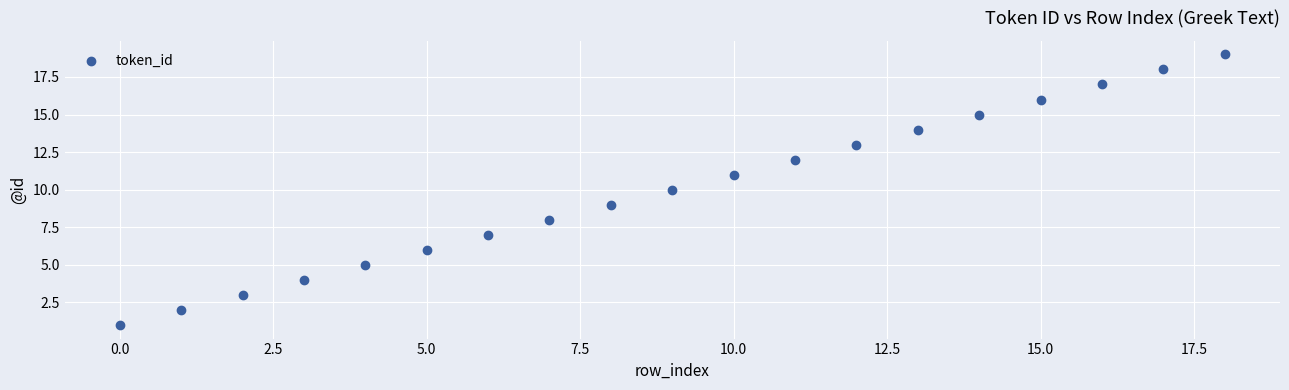

What is the range of Y values (max minus min)?

18